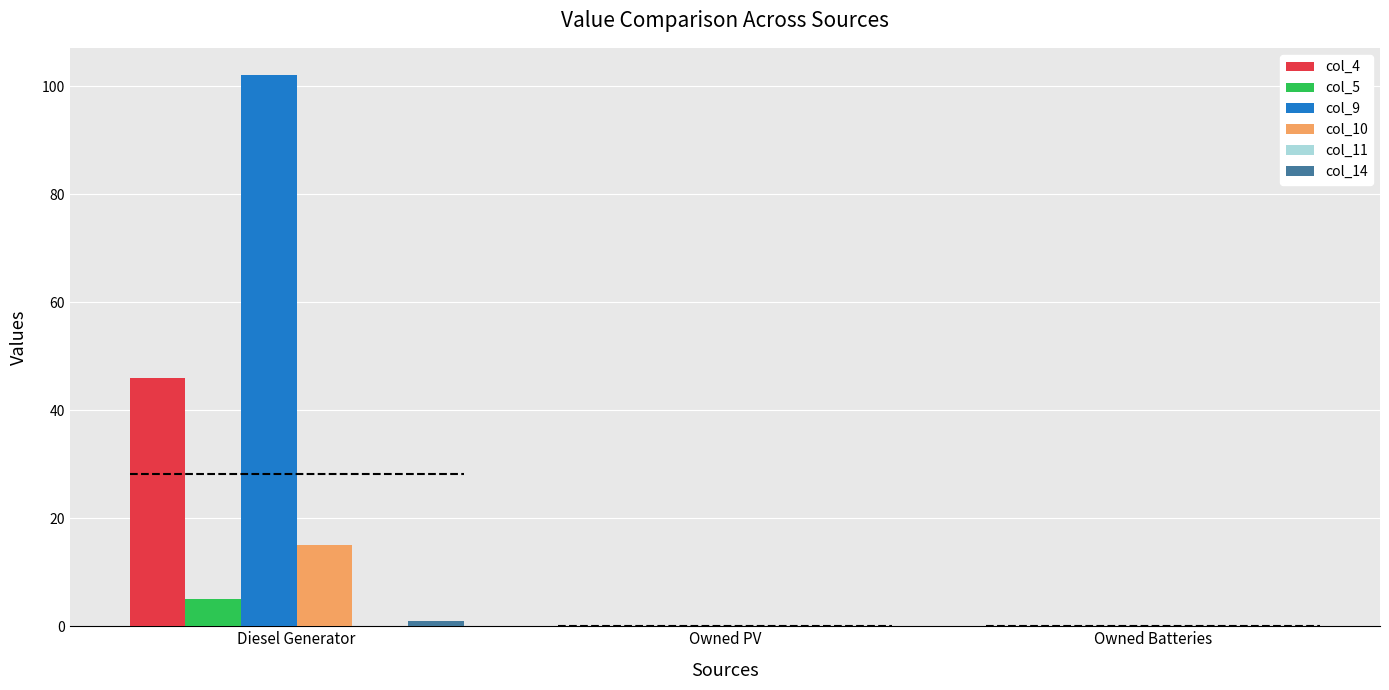

Reading right to left, what are all the values shown in this chart?

col_4: Owned Batteries=0	Owned PV=0	Diesel Generator=46
col_5: Owned Batteries=0	Owned PV=0	Diesel Generator=5
col_9: Owned Batteries=0	Owned PV=0	Diesel Generator=102
col_10: Owned Batteries=0	Owned PV=0	Diesel Generator=15
col_11: Owned Batteries=0	Owned PV=0	Diesel Generator=0
col_14: Owned Batteries=0	Owned PV=0	Diesel Generator=1